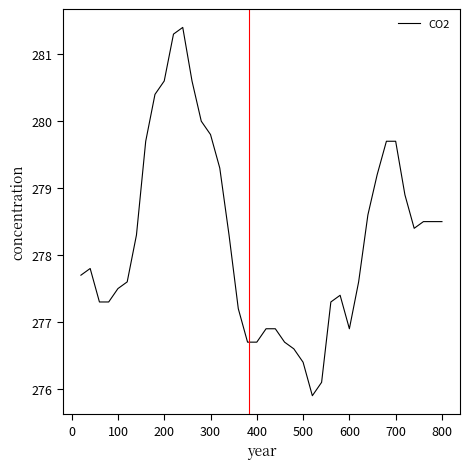

What is the greatest value displayed?

281.4